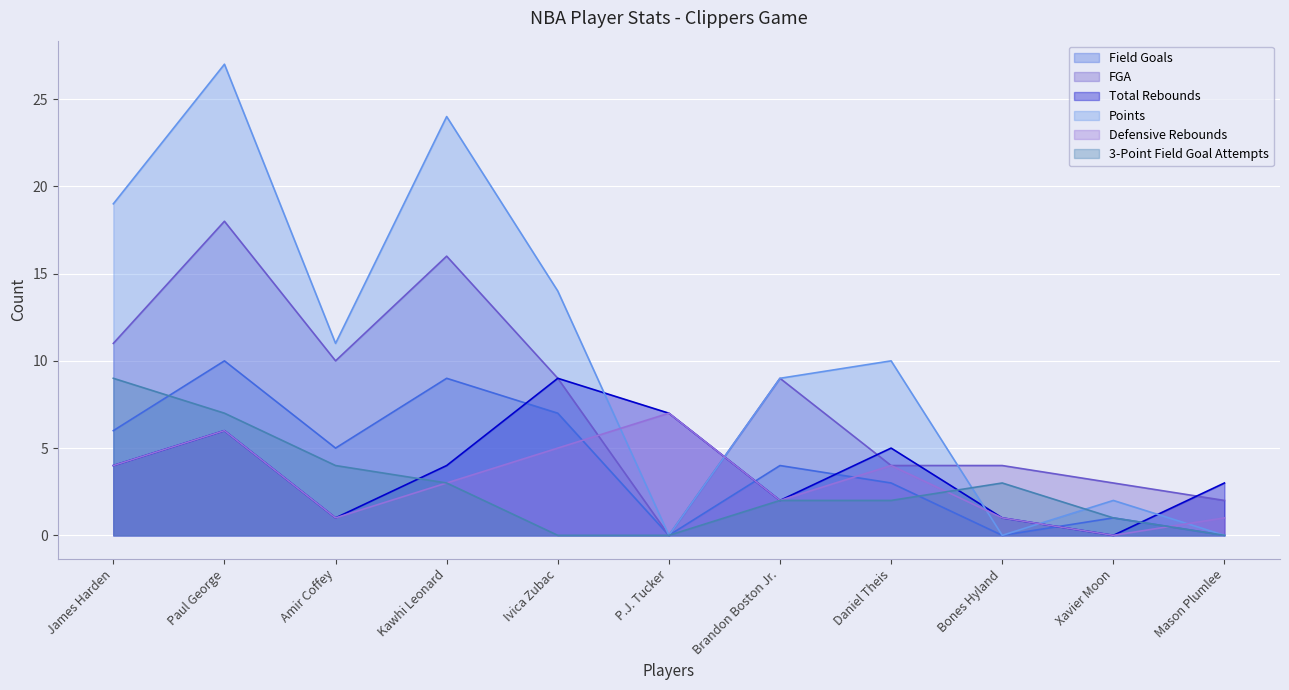

Is it true that FGA equals 11 at James Harden?

True